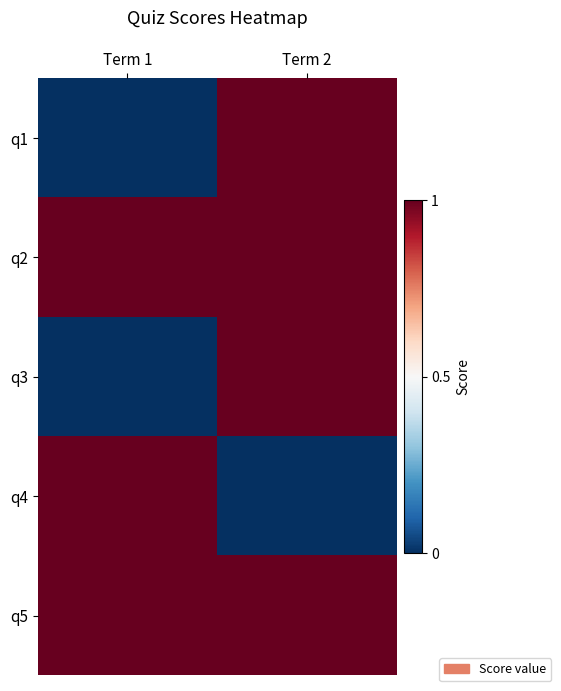

Reading right to left, list all the values displayed in this chart.

q1: Term 2=1	Term 1=0
q2: Term 2=1	Term 1=1
q3: Term 2=1	Term 1=0
q4: Term 2=0	Term 1=1
q5: Term 2=1	Term 1=1